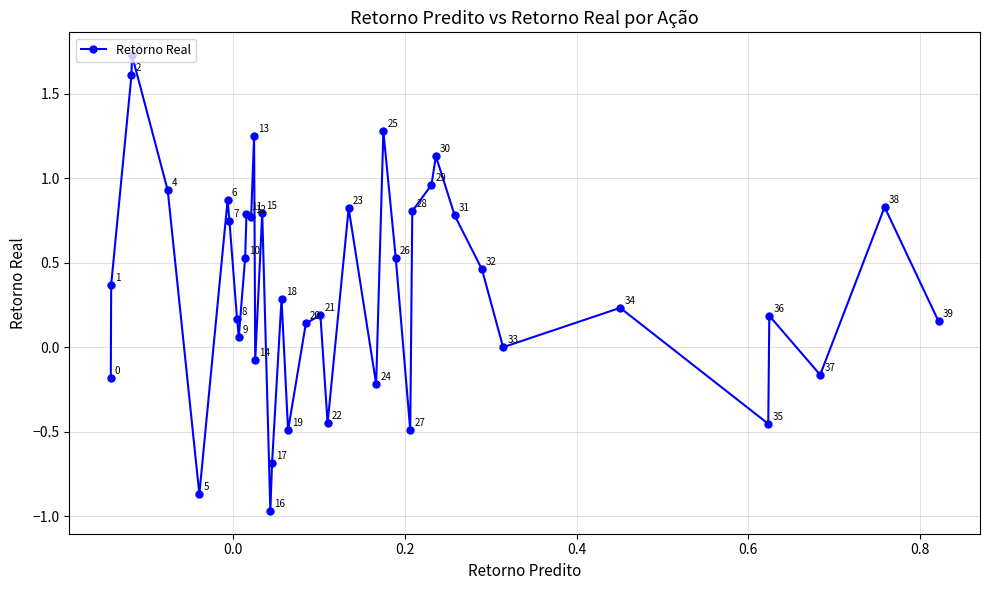

What is the sum of all values?

14.4